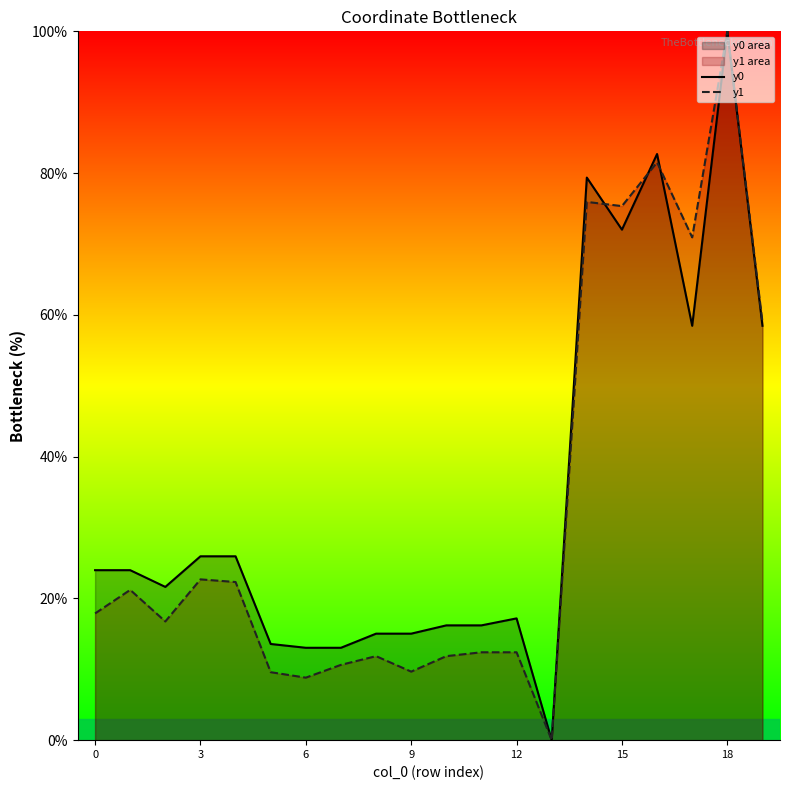

Read the y1 value at 19.

59.0